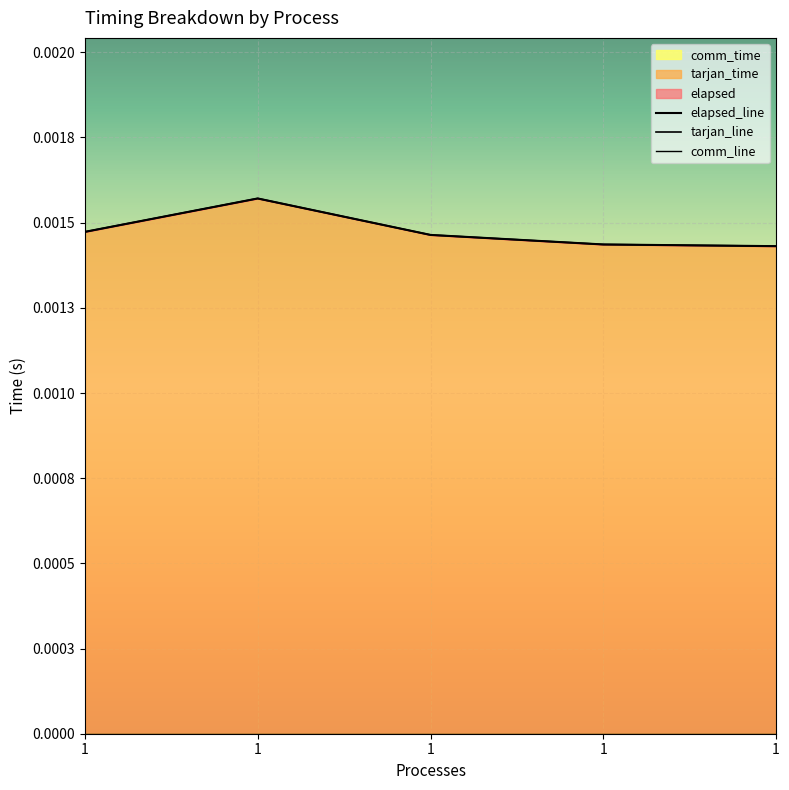

Is it true that elapsed_line equals 0.0 at 1?

False